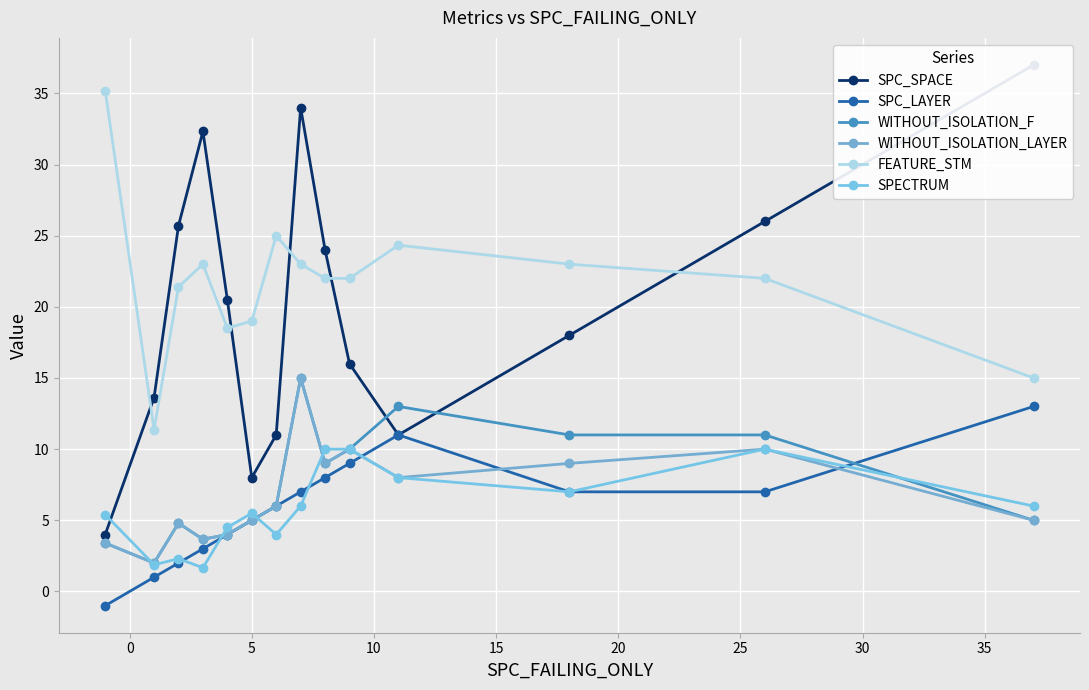

What is the difference between the highest and lowest values at 10?

30.7